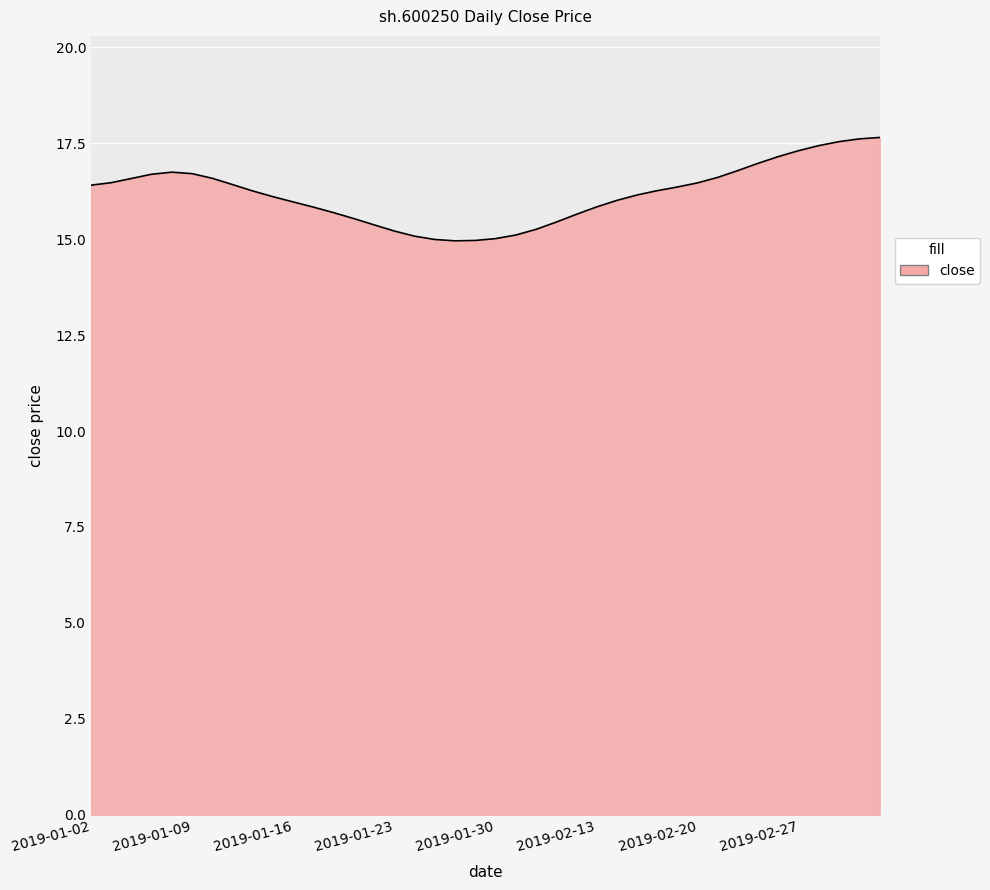

What is the difference between the maximum and minimum values?

2.7